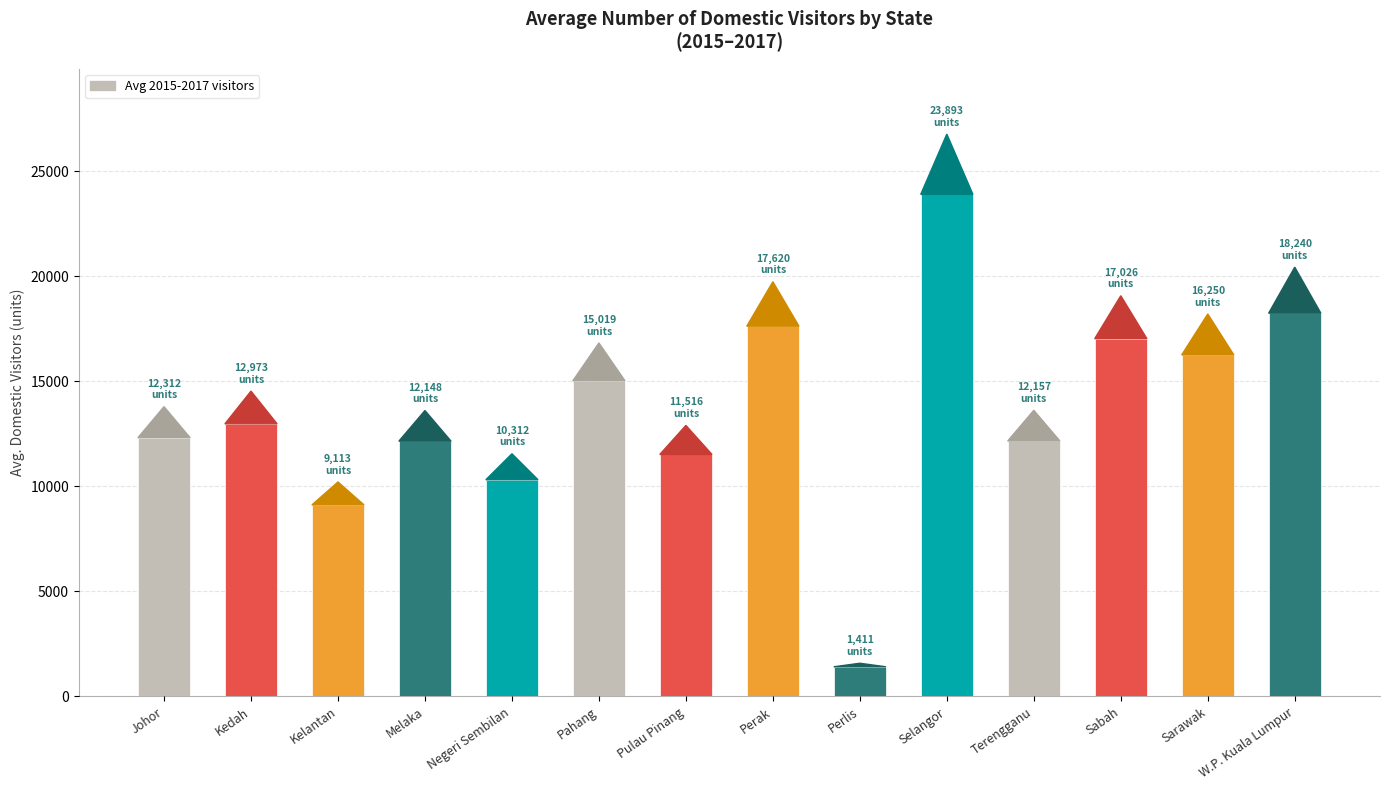

How many series are shown in this chart?

1